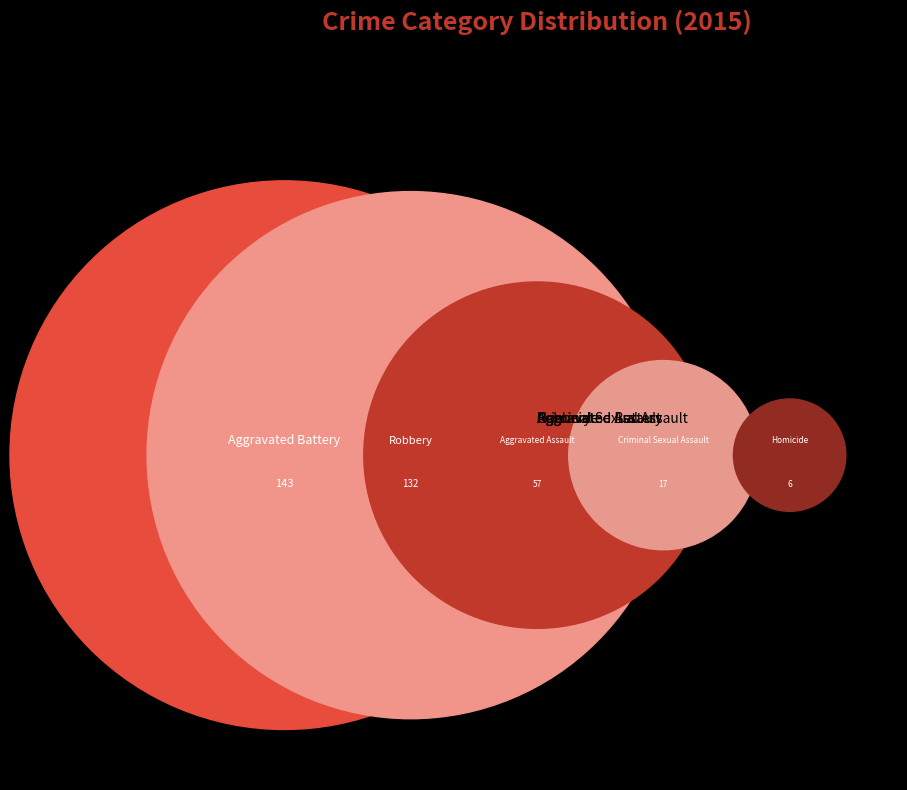

What percentage is the Aggravated Battery slice, to the nearest percent?

40%